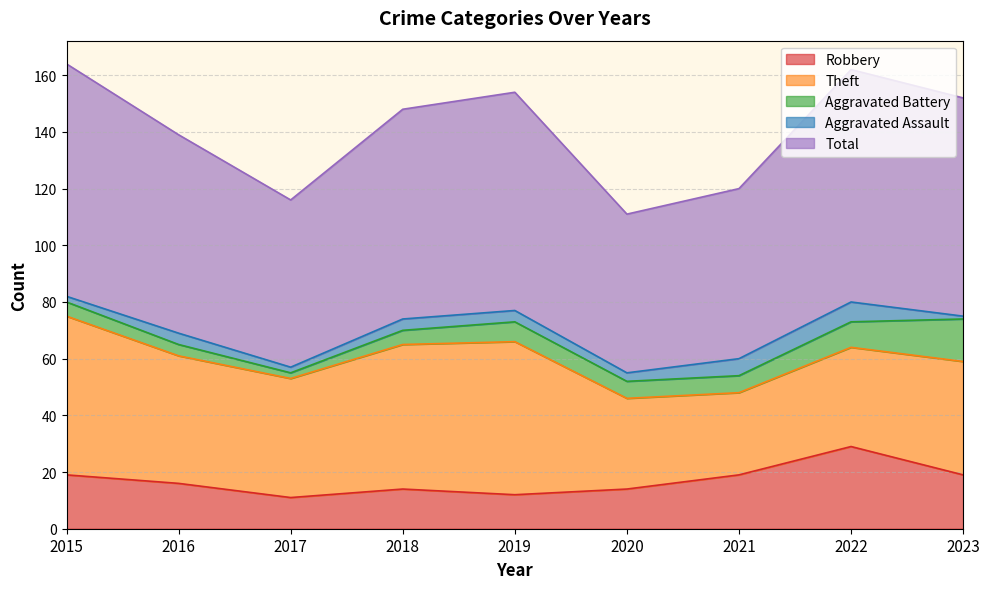

Reading left to right, what are all the values shown in this chart?

Robbery: 19	16	11	14	12	14	19	29	19
Theft: 56	45	42	51	54	32	29	35	40
Aggravated Battery: 5	4	2	5	7	6	6	9	15
Aggravated Assault: 2	4	2	4	4	3	6	7	1
Total: 82	70	59	74	77	56	60	82	77